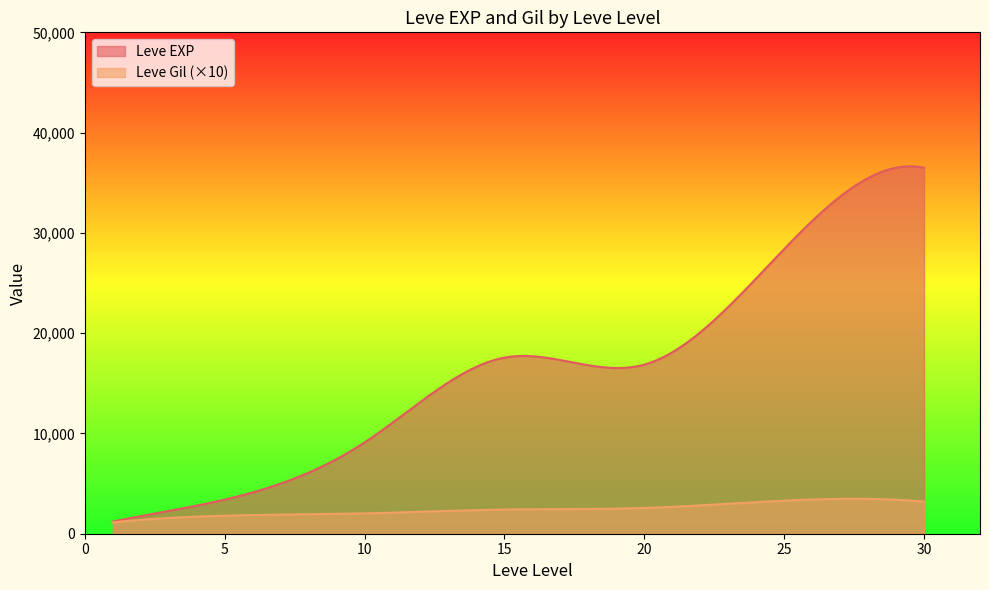

List the series in order of their overall mean, highest first.

Leve EXP, Leve Gil (×10)